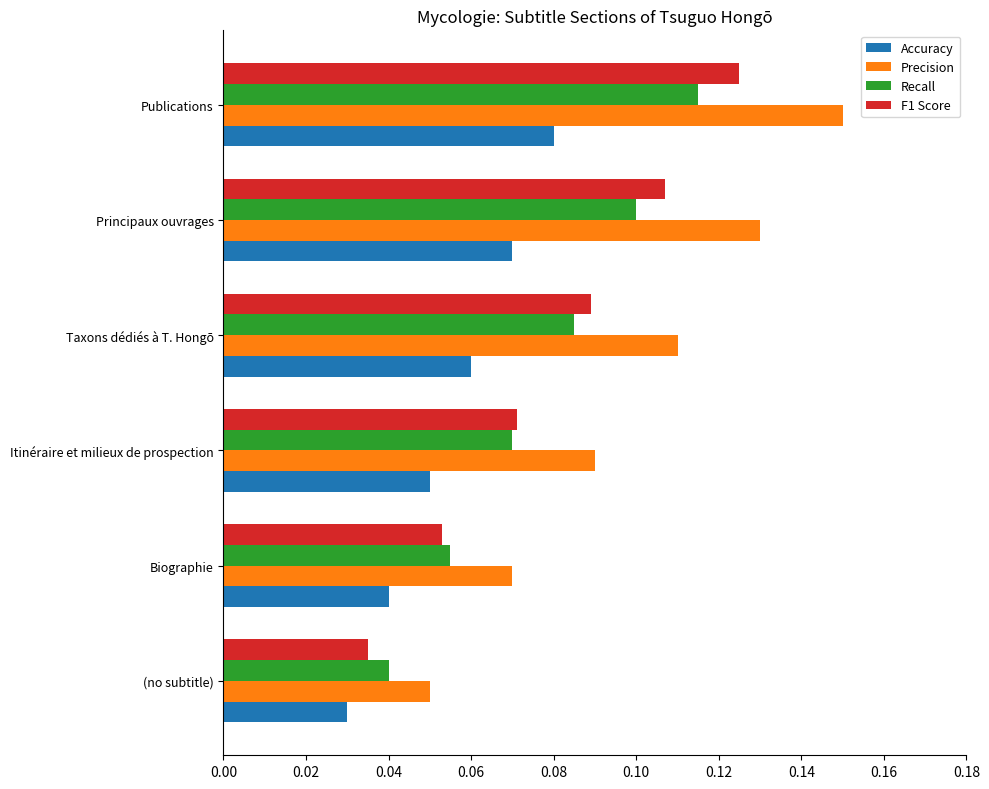

Count the F1 Score values in the range 0 to 1.

6